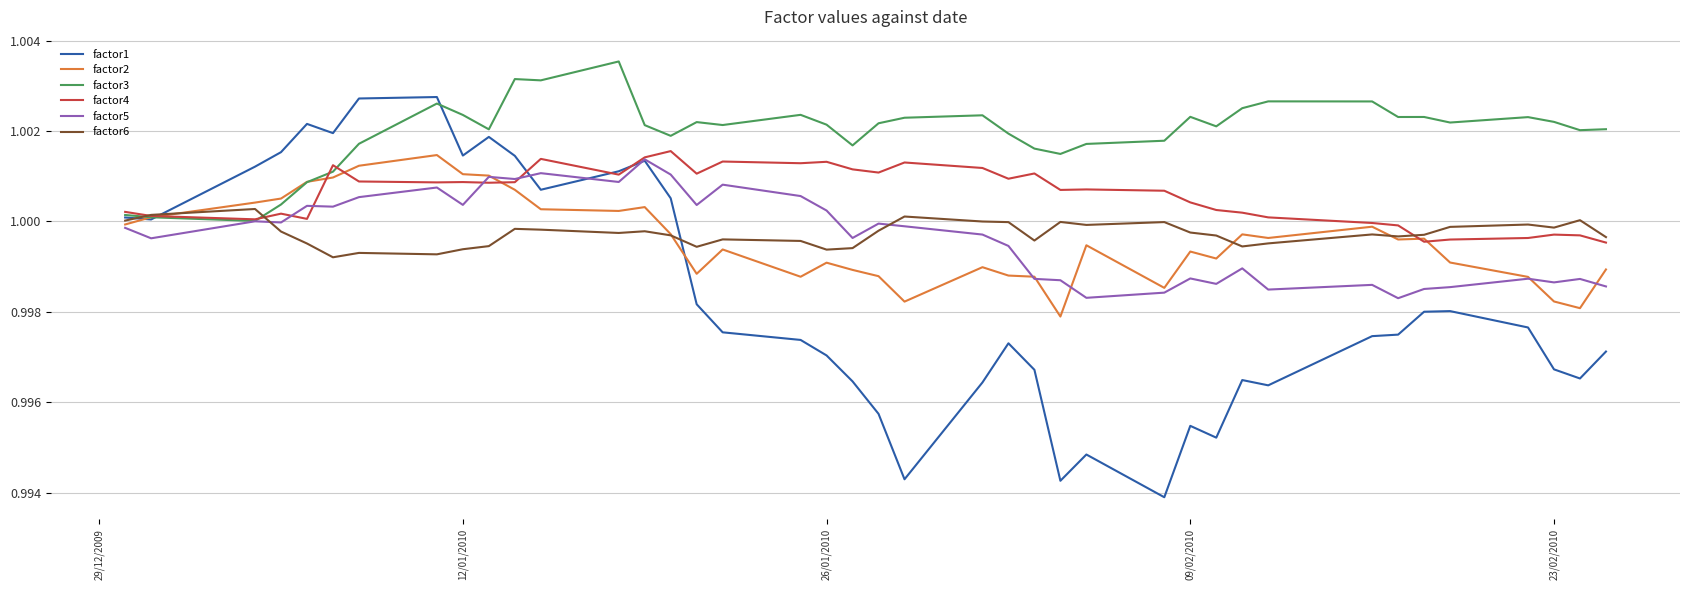

How many lines are shown in the chart?

6